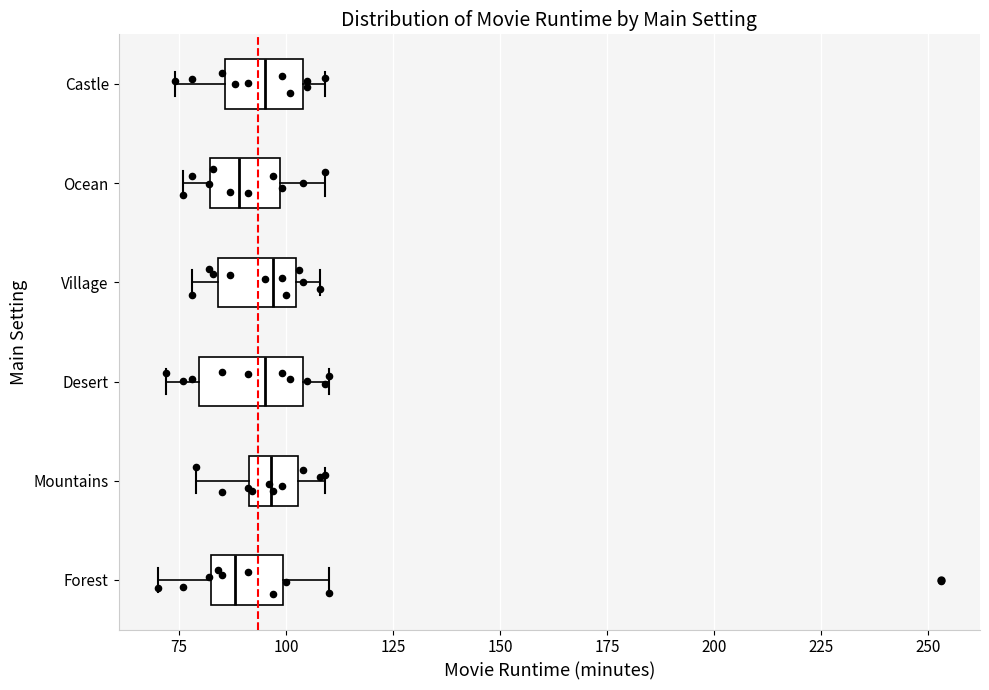

Reading bottom to top, transcribe this box plot: for each box, give where its median line is, the range the box spans, and where its two whiskers end, as read against the x-axis. The values are not printed on the chart, so give them approximately, as read against the axis.

Forest: median 90, box 85 to 100, whiskers 70 to 110
Mountains: median 95, box 90 to 105, whiskers 80 to 110
Desert: median 95, box 80 to 105, whiskers 70 to 110
Village: median 95, box 85 to 100, whiskers 80 to 110
Ocean: median 90, box 80 to 100, whiskers 75 to 110
Castle: median 95, box 85 to 105, whiskers 75 to 110